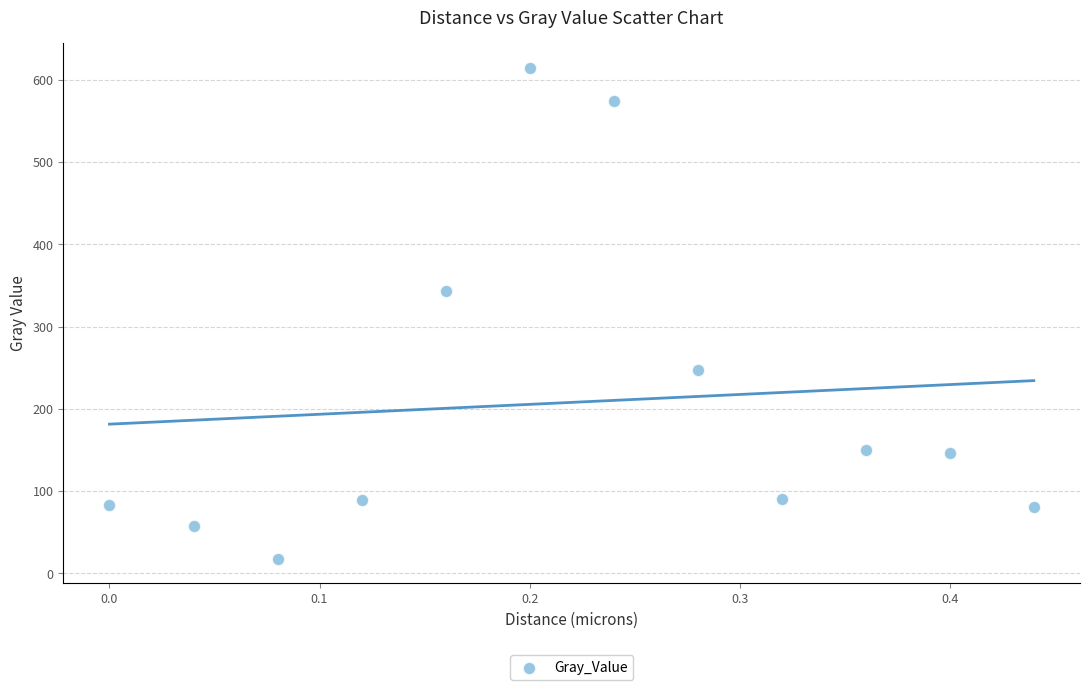

What is the range of Y values (max minus min)?

596.5